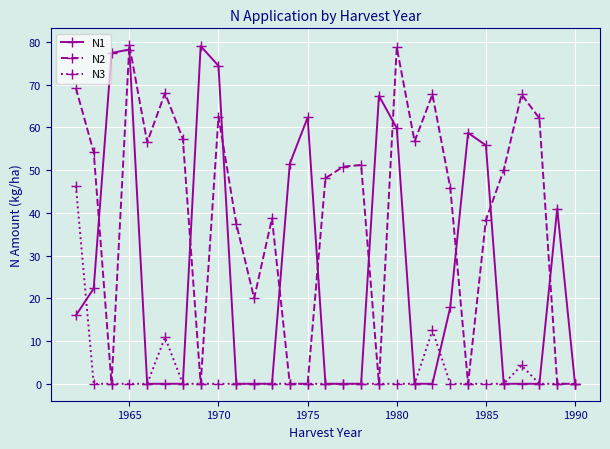

Does the chart have visible grid lines?

Yes